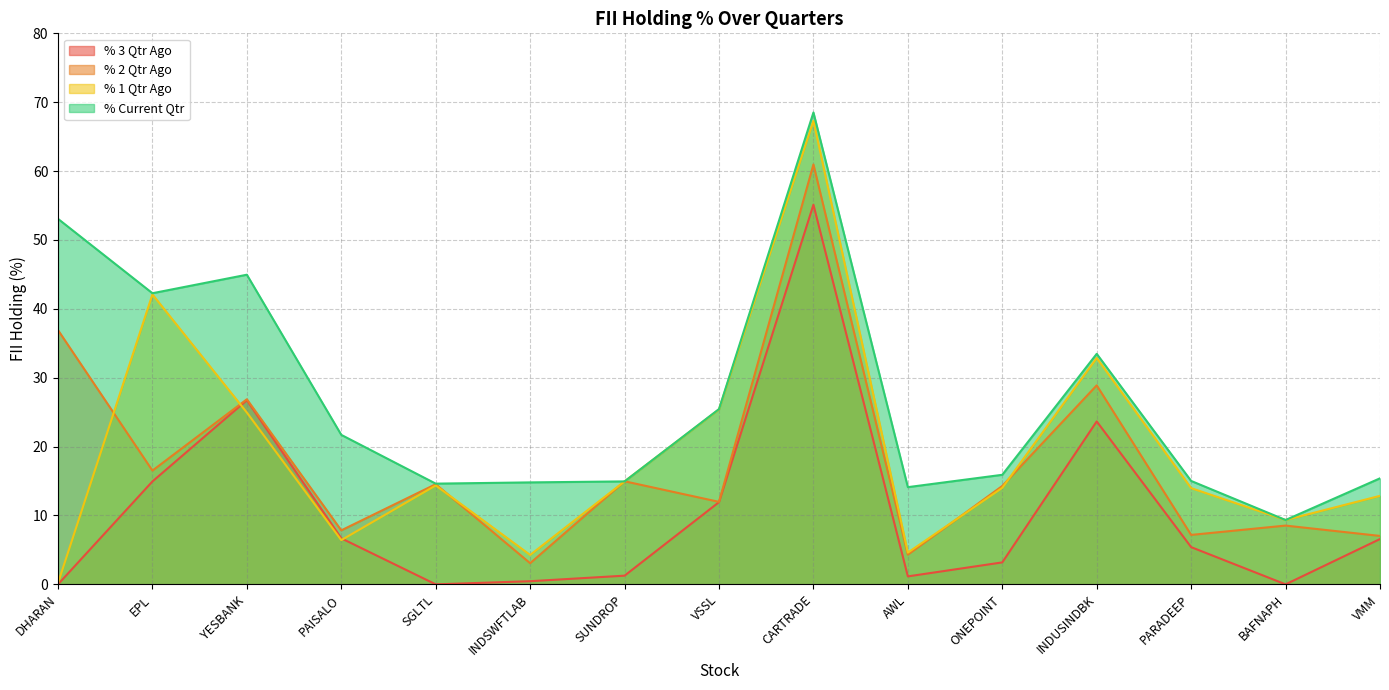

Reading left to right, transcribe all the data shown in this chart.

% 3 Qtr Ago: 0.0	14.9	26.7	6.7	0.0	0.5	1.3	11.9	55.1	1.2	3.2	23.7	5.4	0.0	6.6
% 2 Qtr Ago: 36.9	16.5	26.9	7.8	14.5	3.1	15.0	12.0	61.0	4.3	14.3	28.9	7.2	8.5	7.0
% 1 Qtr Ago: 0.2	42.1	24.9	6.4	14.4	4.3	14.9	25.4	67.3	4.6	14.0	32.9	14.0	9.3	12.9
% Current Qtr: 53.1	42.3	45.0	21.7	14.6	14.8	14.9	25.4	68.5	14.1	15.9	33.5	15.0	9.3	15.4